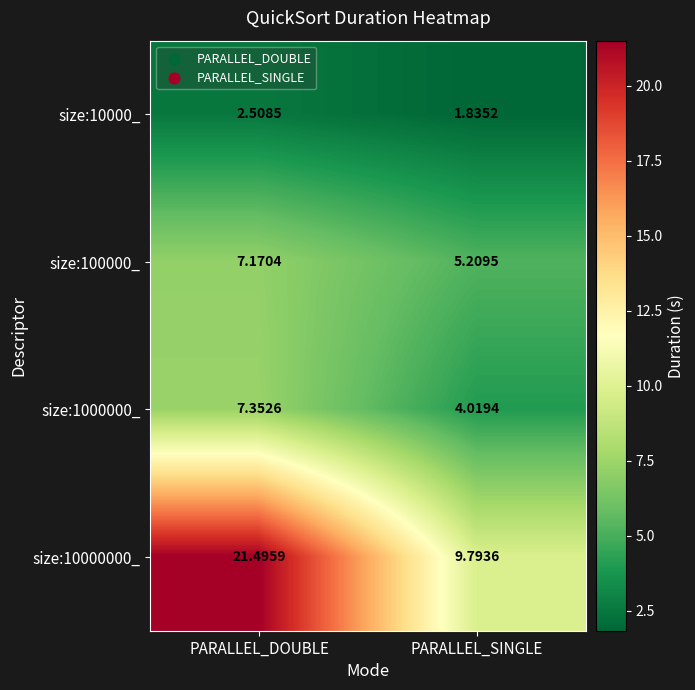

Where does the size:10000000_ series first go above 21?

PARALLEL_DOUBLE